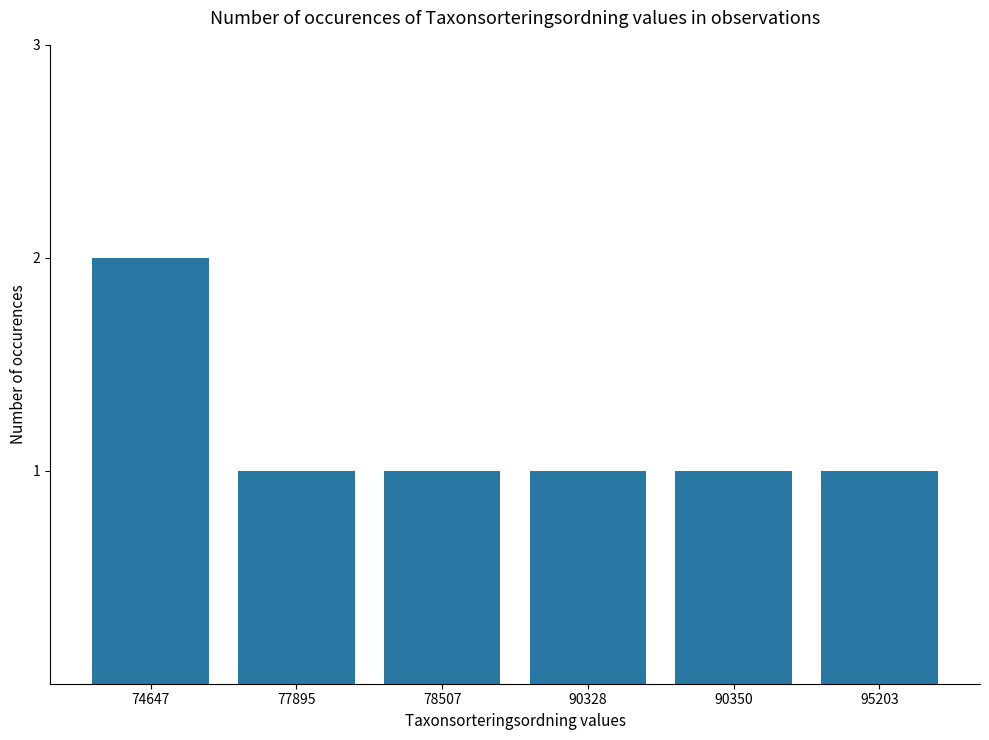

Reading right to left, list all the values displayed in this chart.

1	1	1	1	1	2